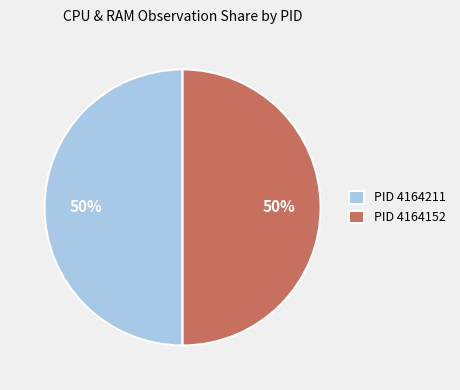

How many segments does this pie chart have?

2